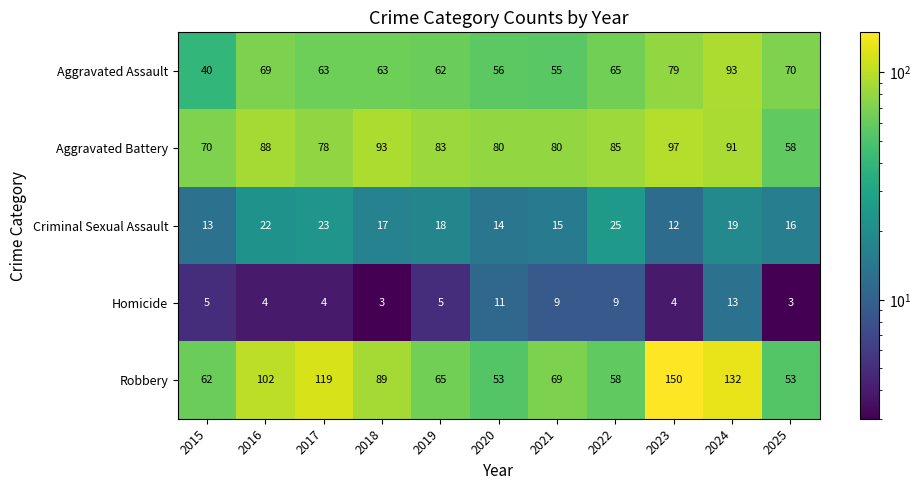

What is the greatest value displayed?

150